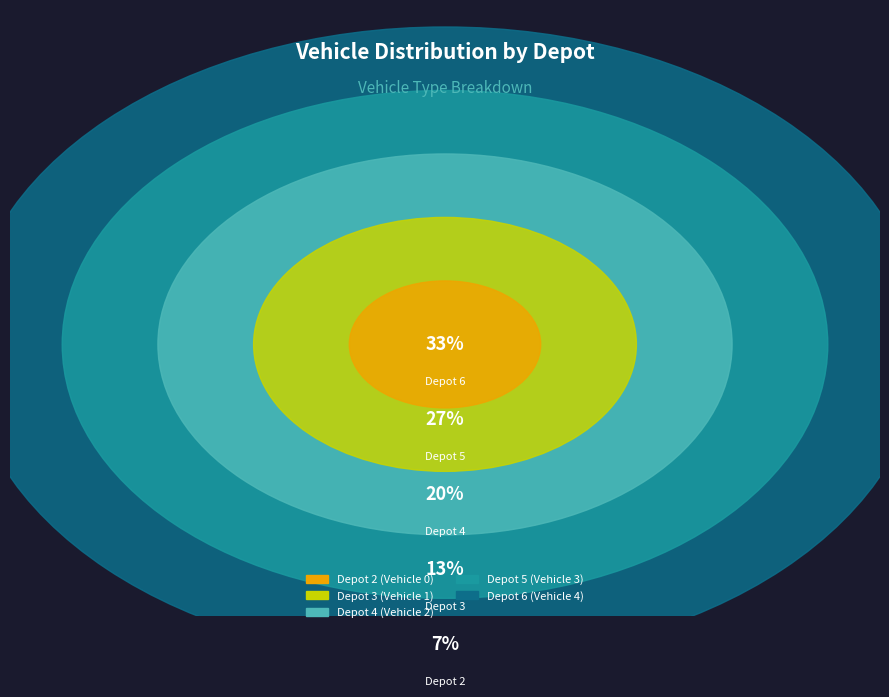

Rank the categories by value from highest to lowest.

Depot 6, Depot 5, Depot 4, Depot 3, Depot 2